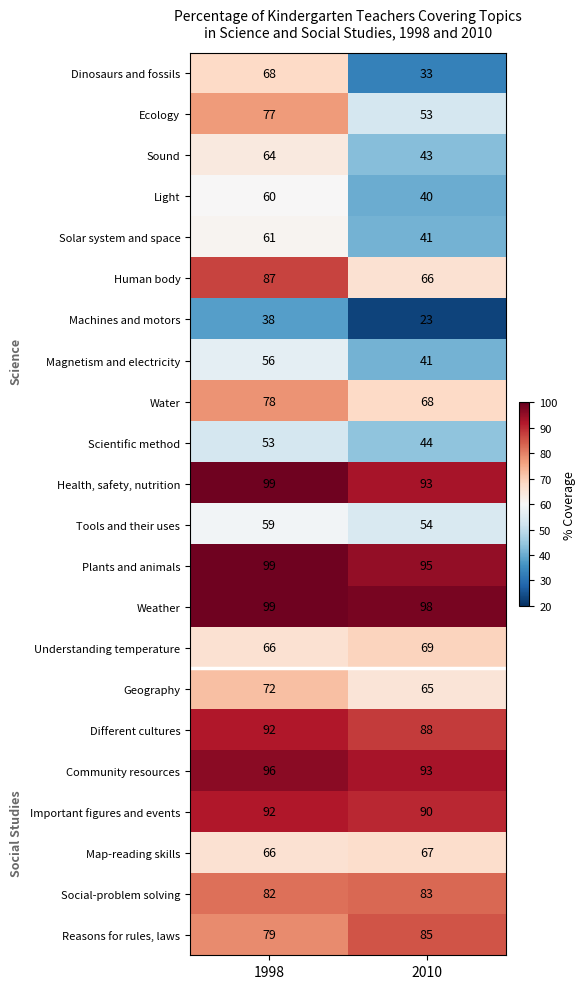

What is the difference between the maximum and minimum values in the Scientific method series?

9